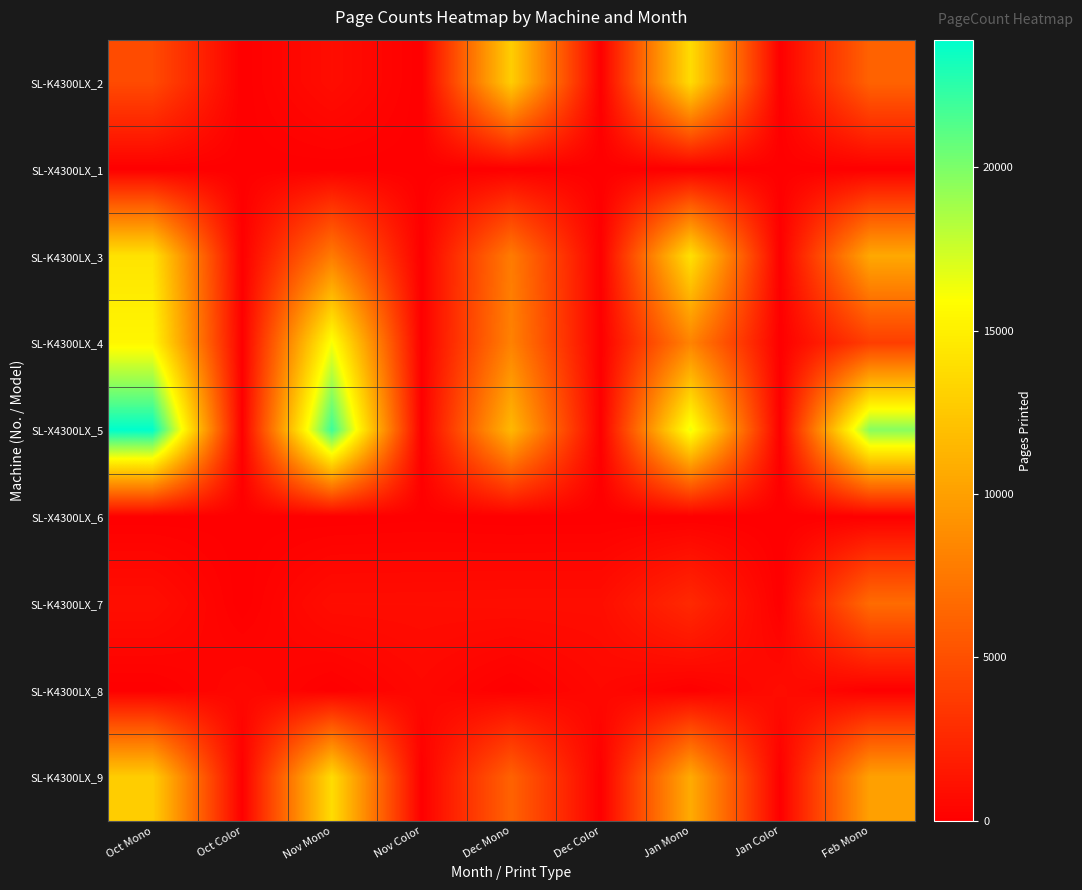

Which series has the largest range (max minus min)?

SL-X4300LX_5